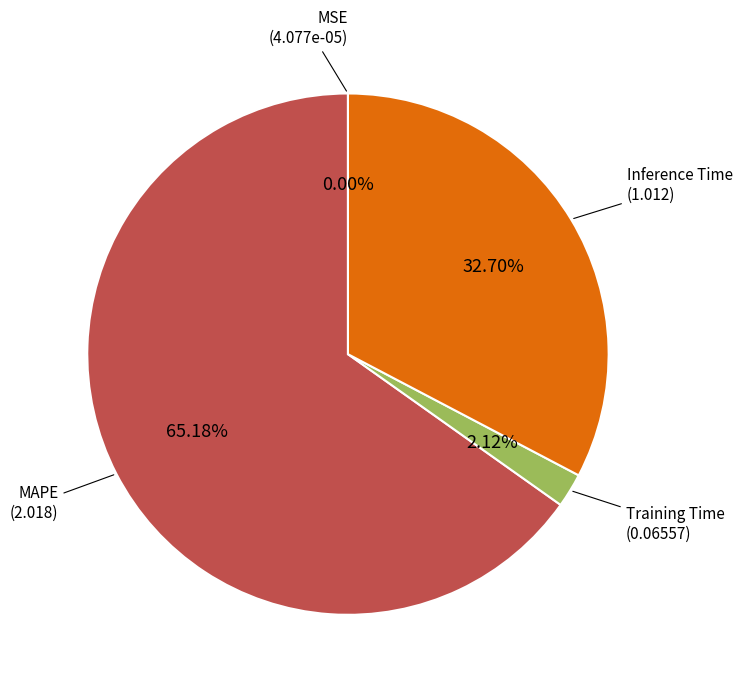

Is there any slice that represents more than half of the pie?

Yes